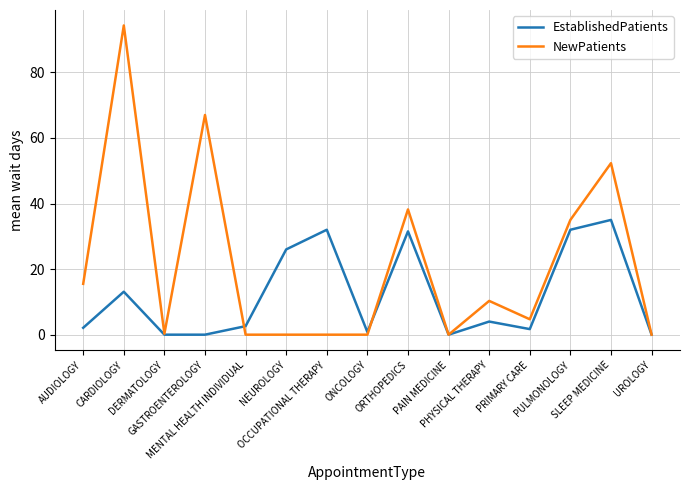

Rank the series by their average value, from highest to lowest.

NewPatients, EstablishedPatients